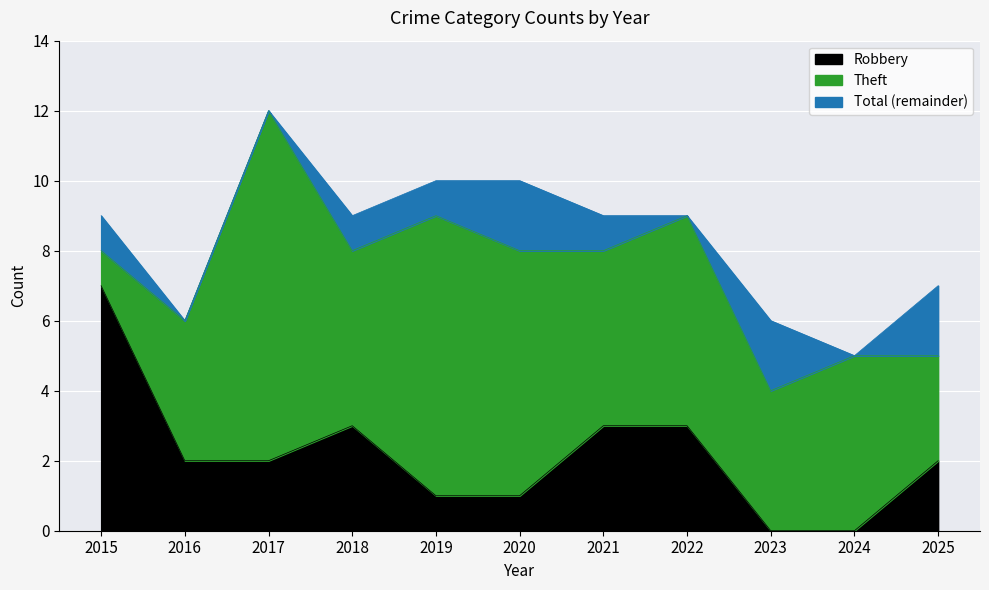

What is the highest value of the Total series?

12